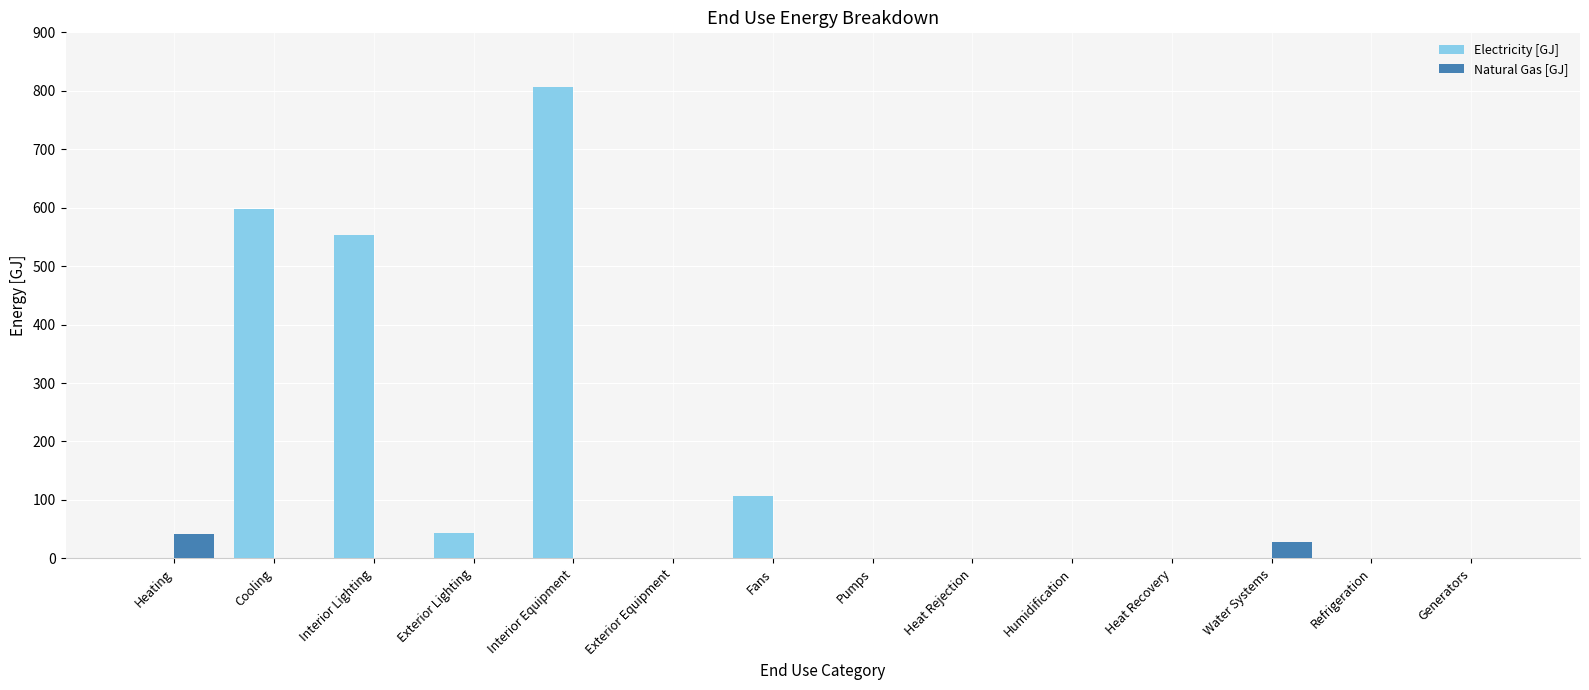

At which category does the chart reach its peak across all series?

Interior Equipment